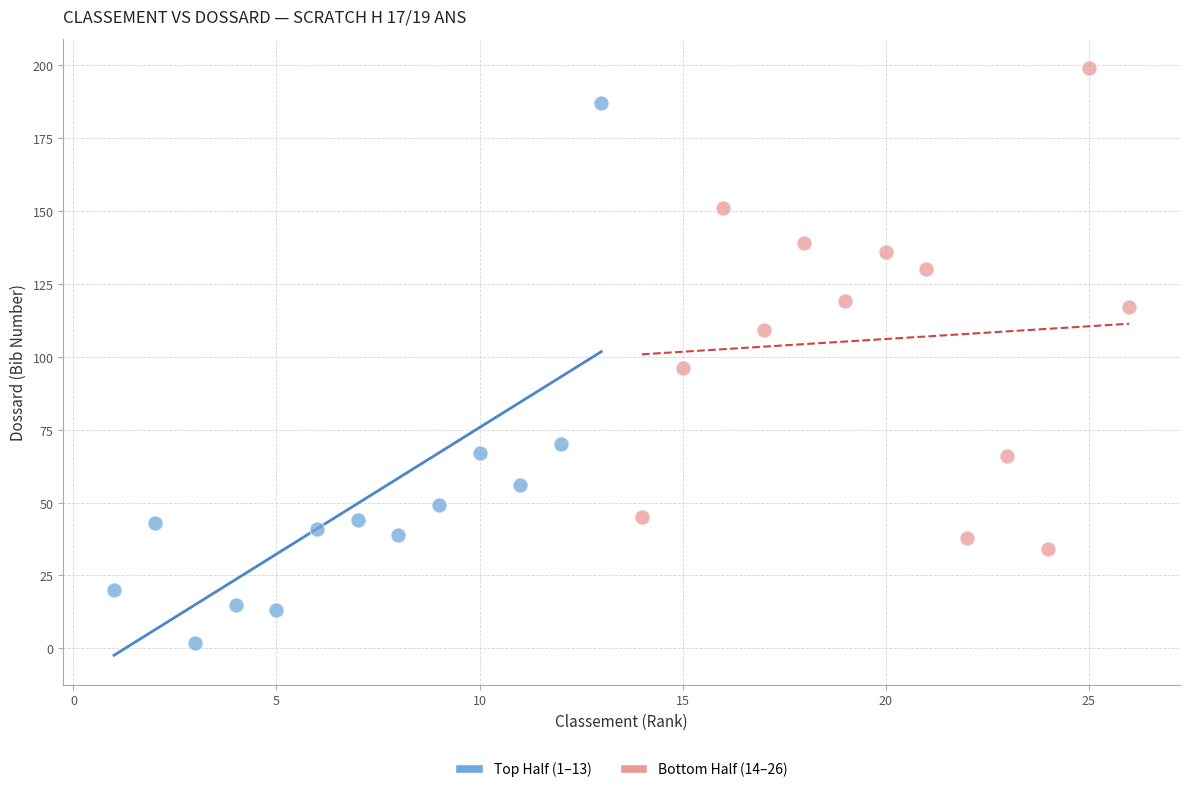

Which series contains the lowest Y value?

Top Half (1–13)